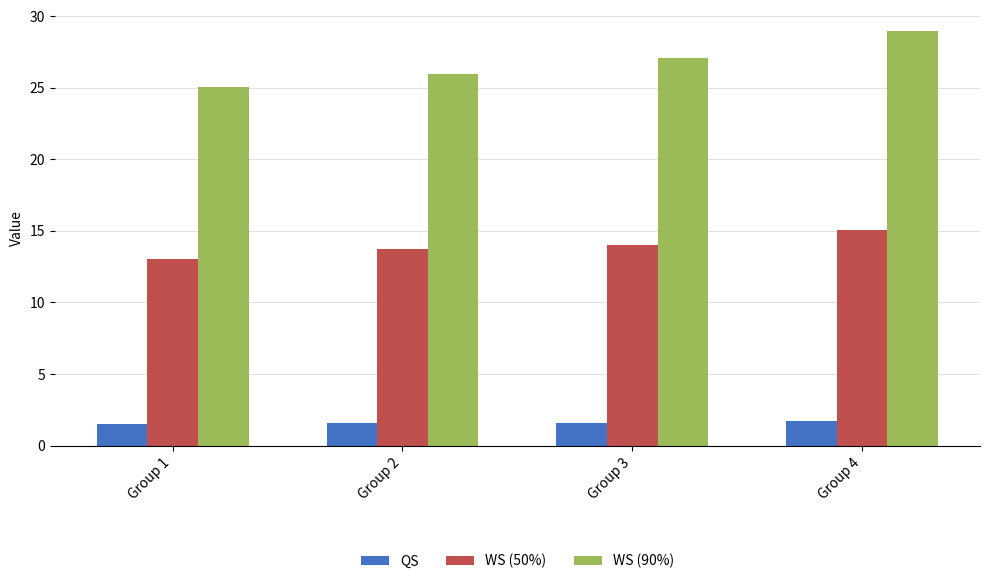

Which series has the largest total across all categories?

WS (90%)